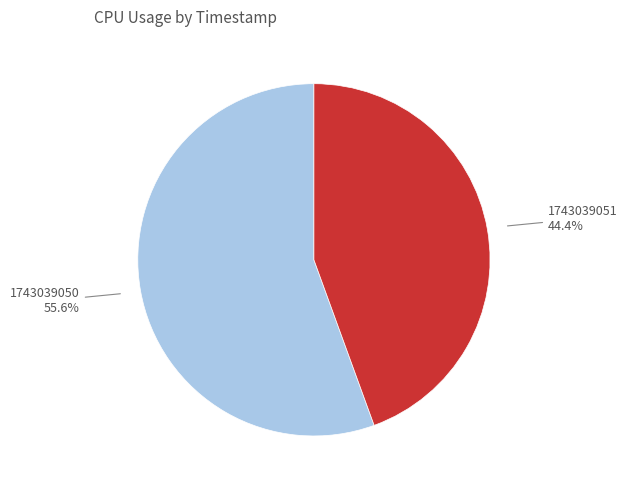

Is there any slice that represents more than half of the pie?

Yes